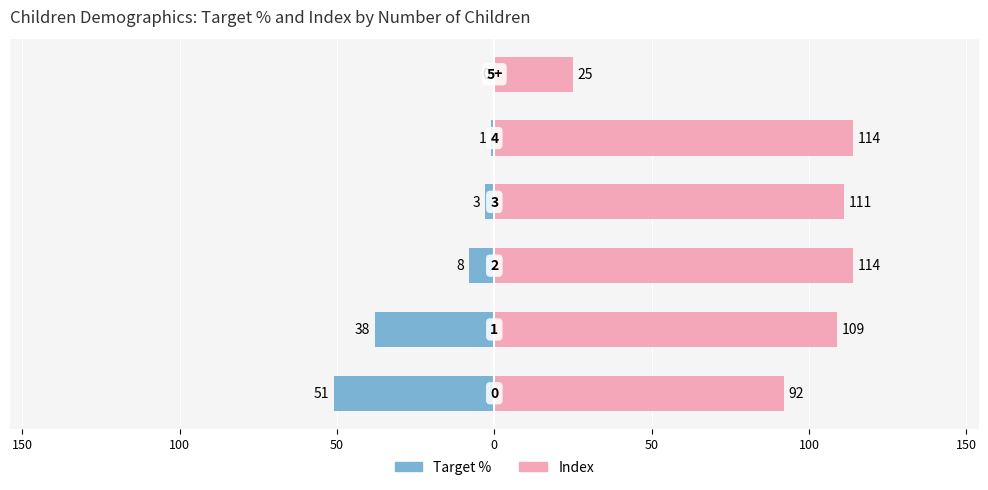

At 150, list the series in order from smallest to largest.

Target %, Index